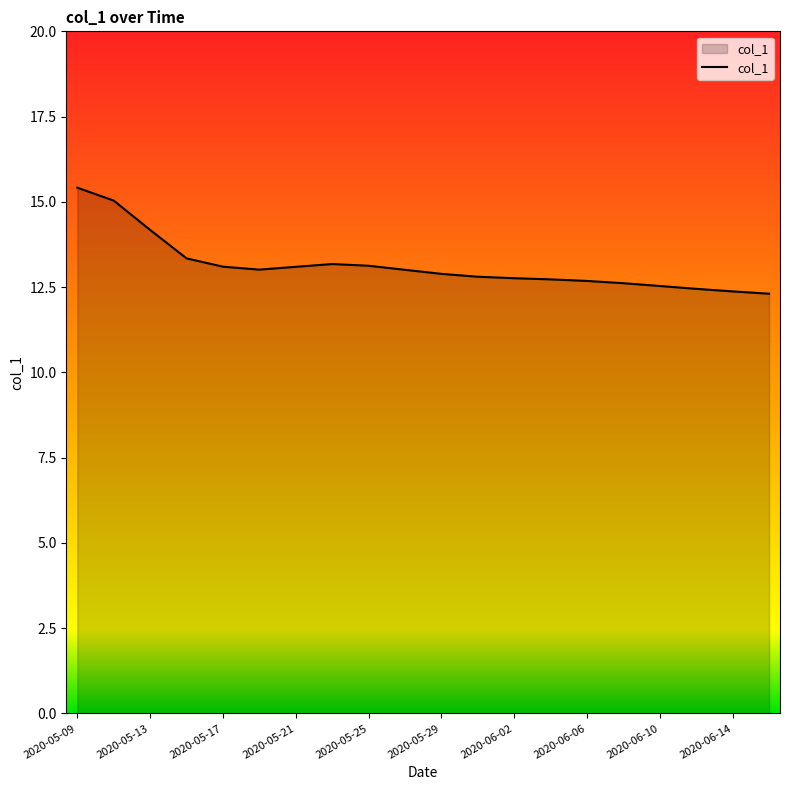

What is the smallest value displayed?

12.3